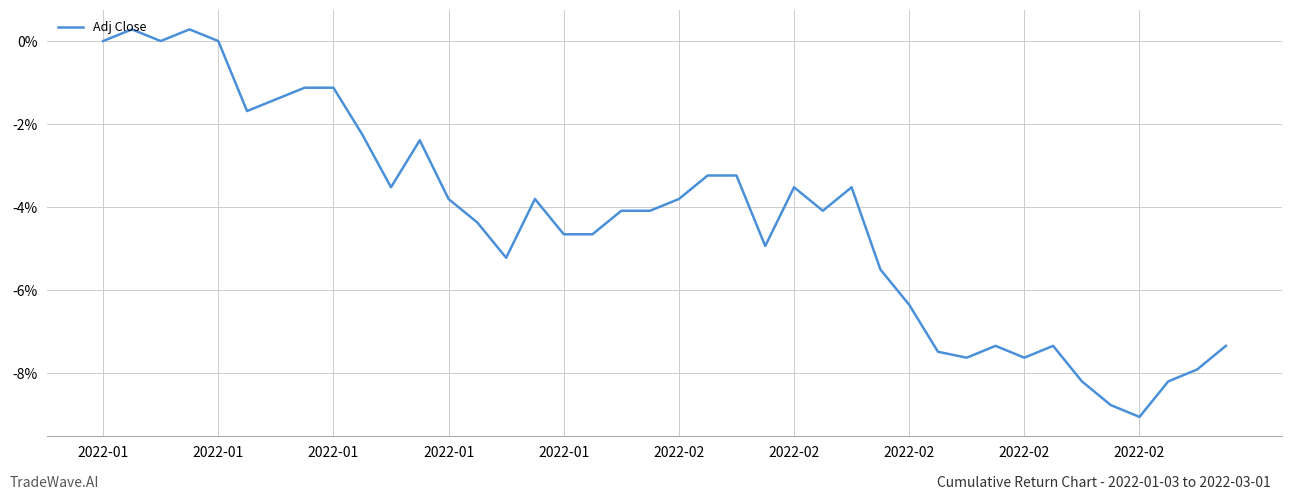

What is the smallest value displayed?

-9.0